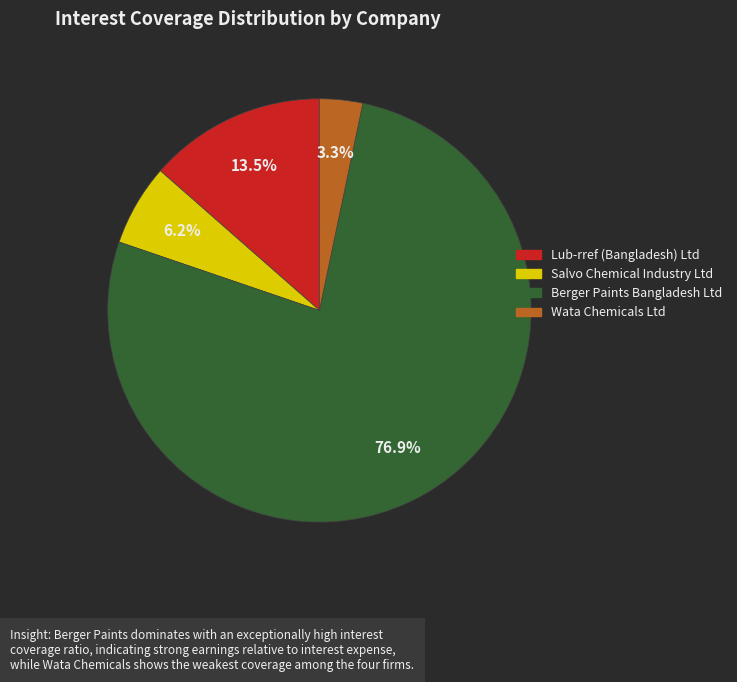

Is there any slice that represents more than half of the pie?

Yes